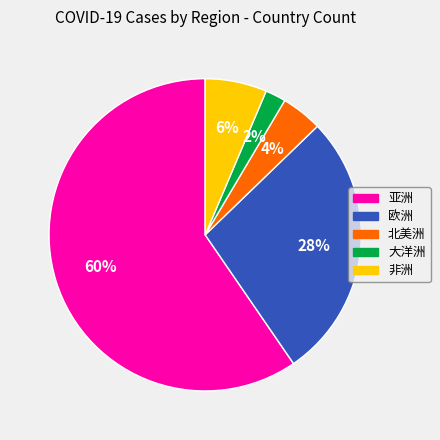

Combined, do 北美洲 and 非洲 account for over 50%?

No